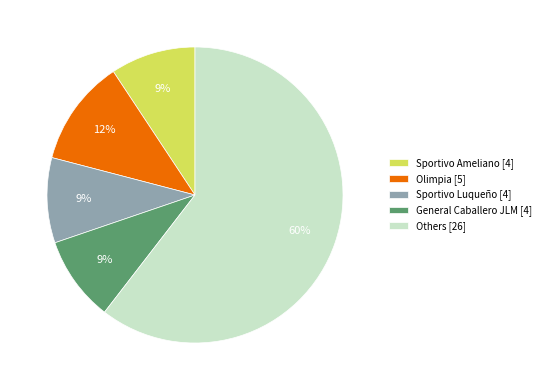

Is there any slice that represents more than half of the pie?

Yes